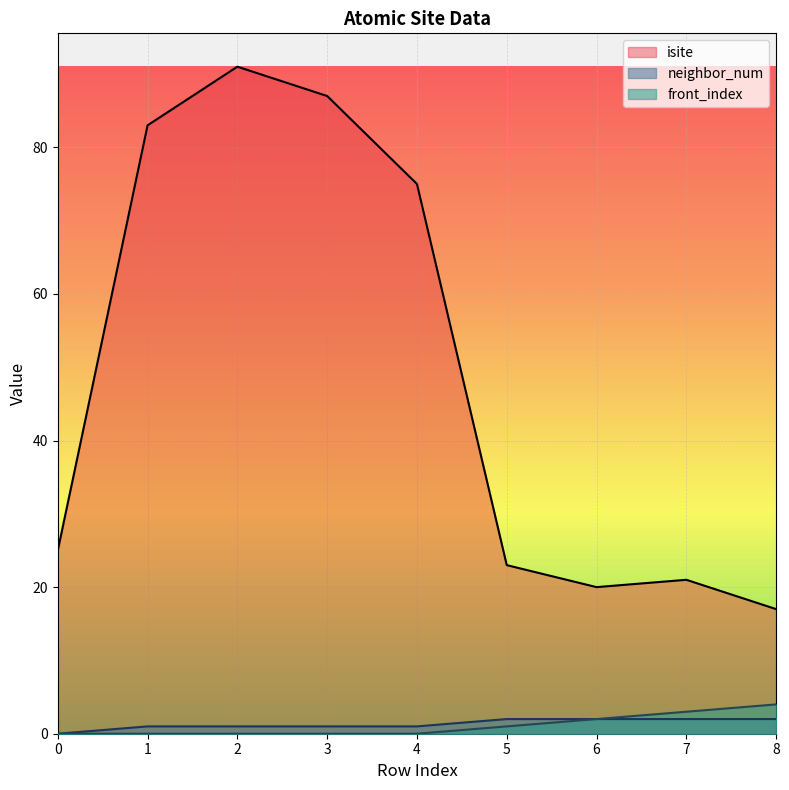

Is the value of neighbor_num at 6 greater than the value of isite at 3?

No